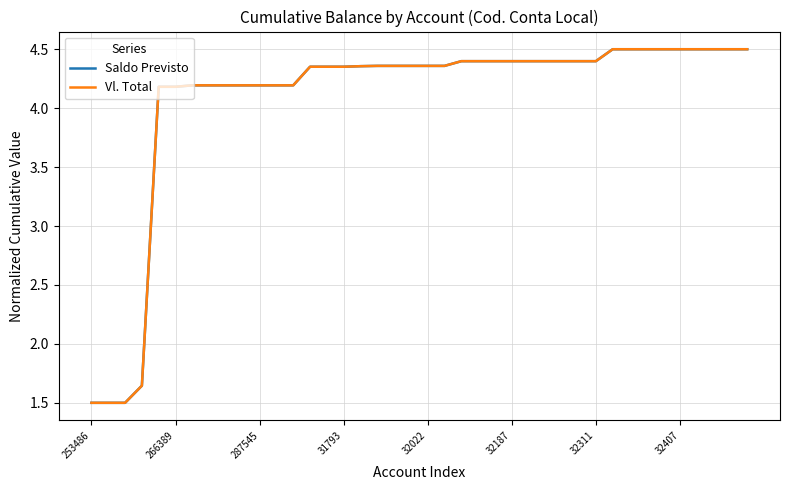

List the series in order of their peak value, lowest first.

Saldo Previsto, Vl. Total